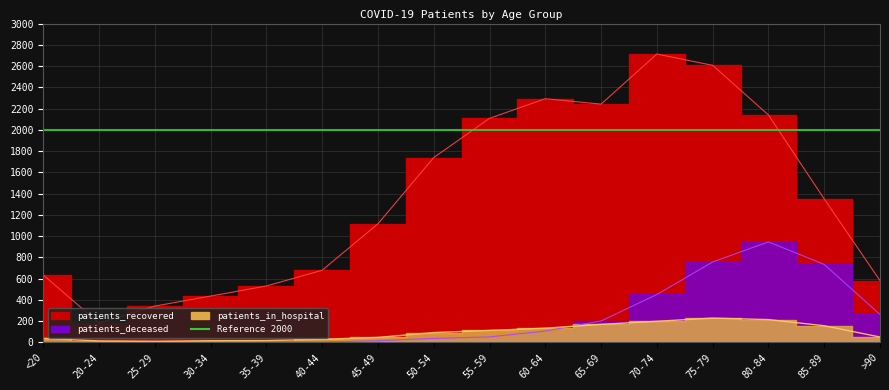

What is the label of the 8th point from the left?

50-54